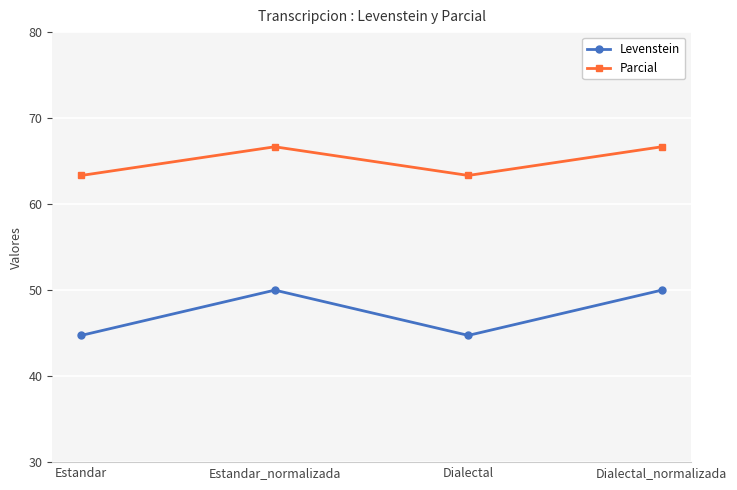

Rank the series at Dialectal_normalizada from highest to lowest value.

Parcial, Levenstein